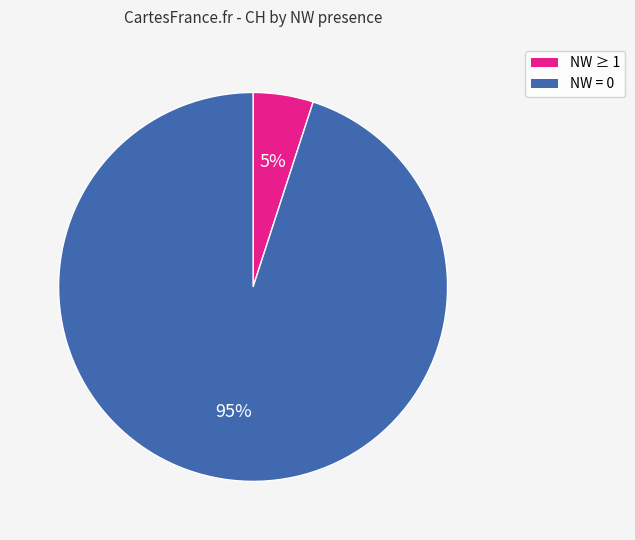

Is there a majority slice in this chart?

Yes